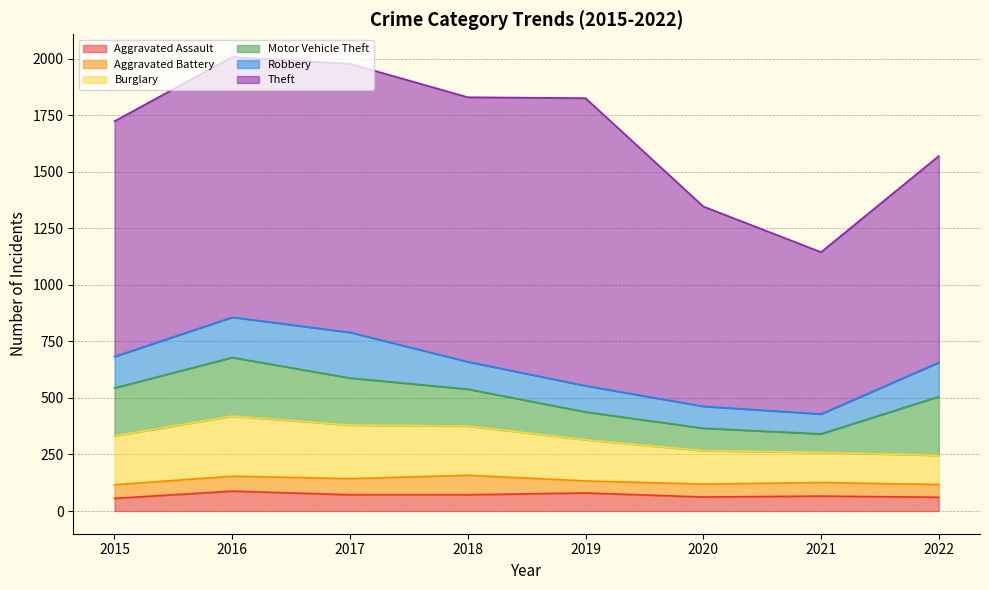

True or false: Burglary and Aggravated Assault intersect in this chart.

False